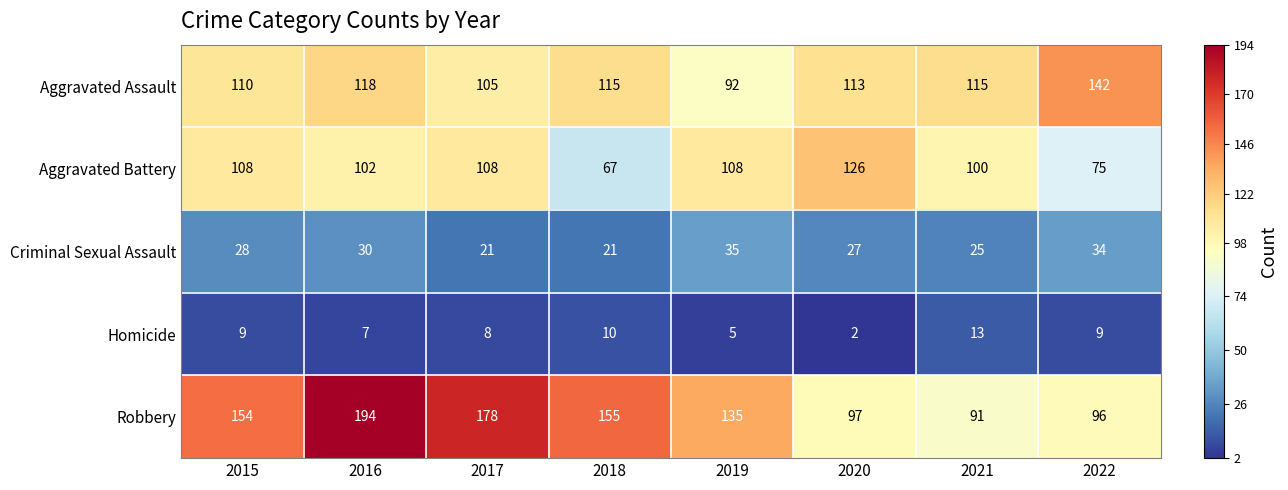

At which category is the sum across all series the highest?

2016